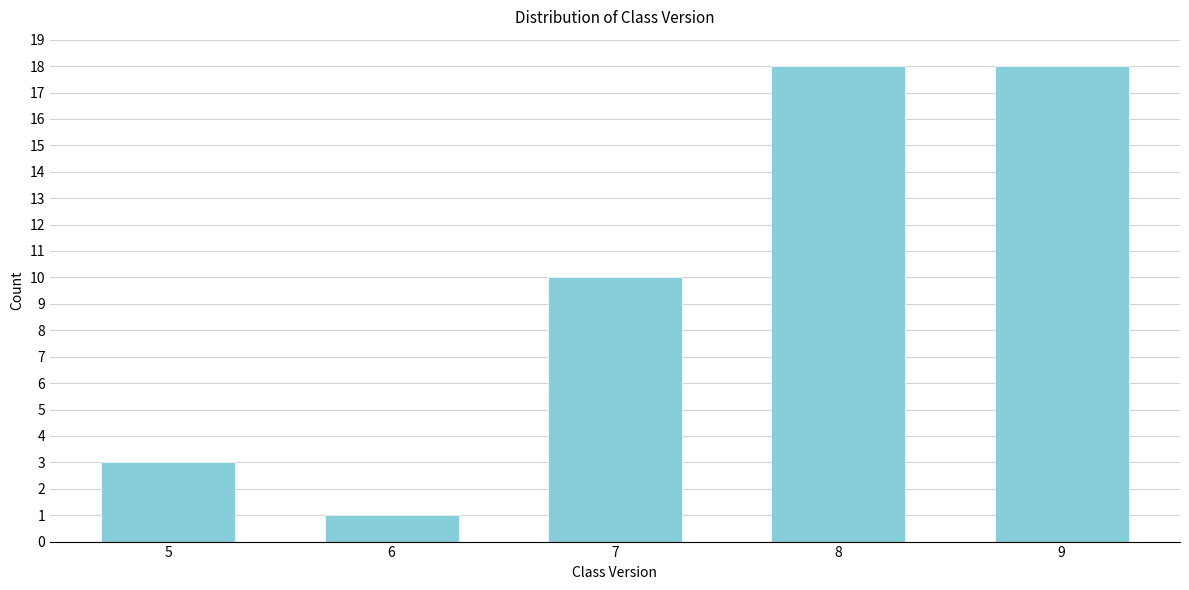

Reading right to left, extract all data points from this chart.

9=18	8=18	7=10	6=1	5=3